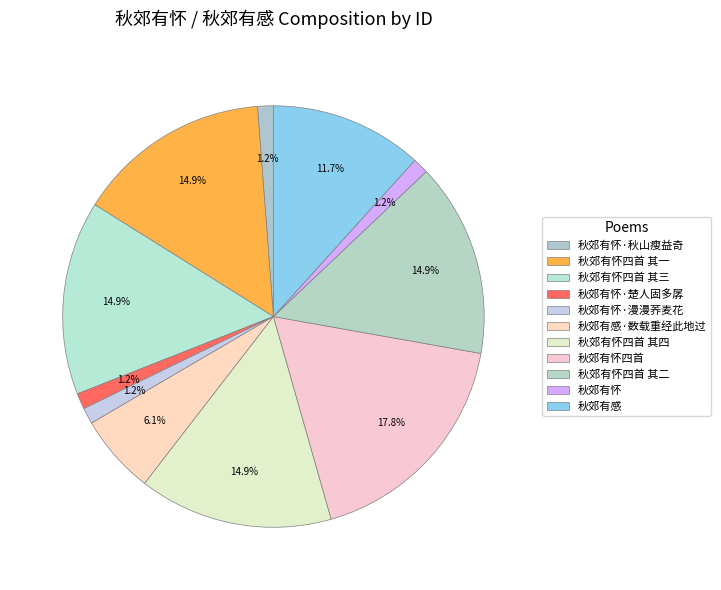

How many slices are in this pie chart?

11